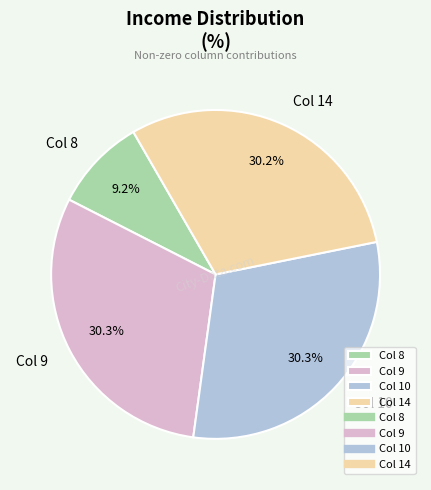

Count the number of slices in the pie.

4